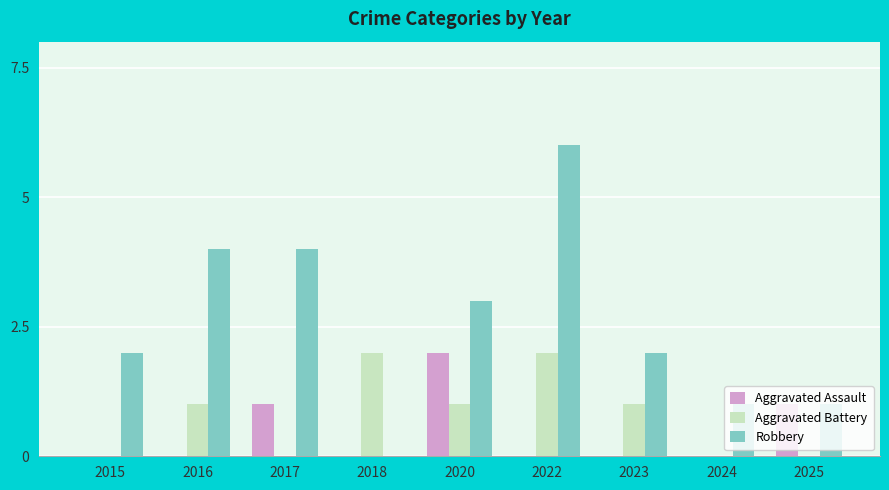

Does the chart contain stacked bars?

No